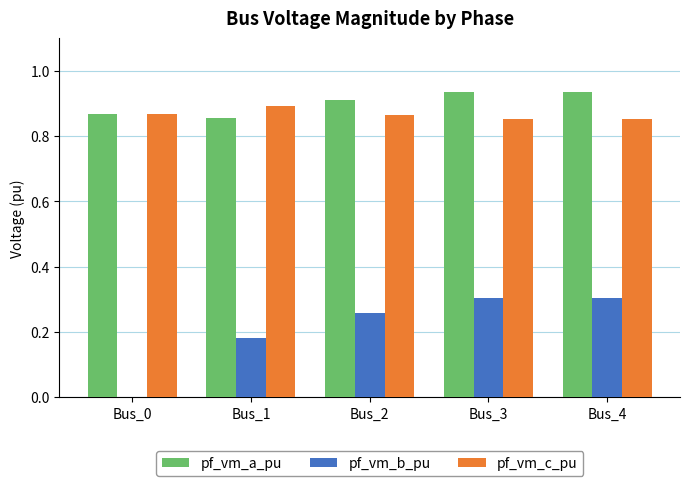

True or false: pf_vm_a_pu has a value of 1.6 at Bus_3.

False